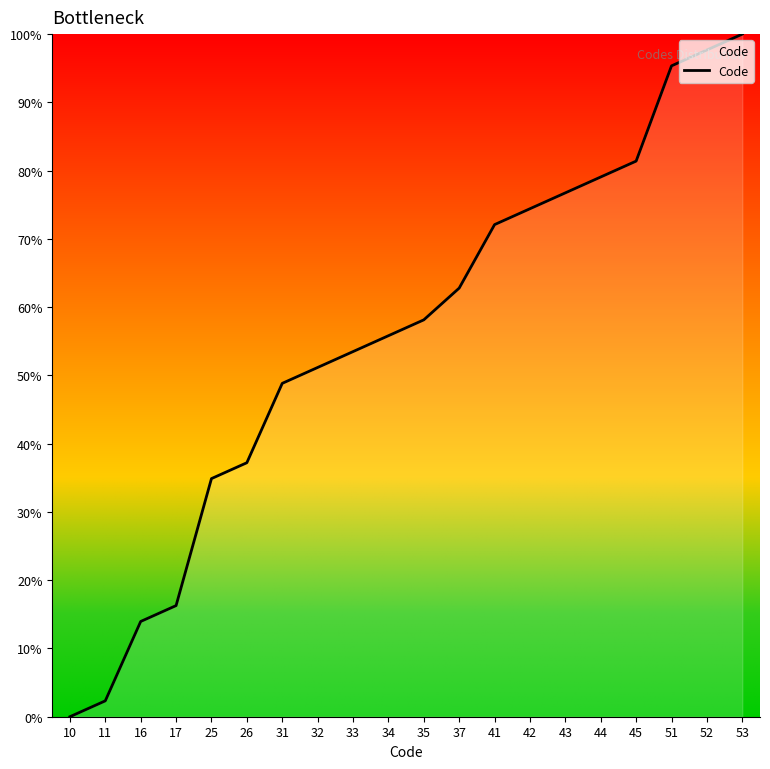

Is it true that the value at 33 is 53.5?

True